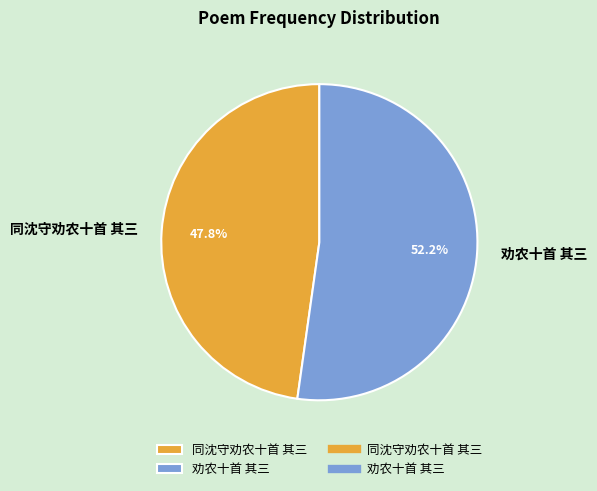

To the nearest percent, what portion does 同沈守劝农十首 其三 represent?

48%